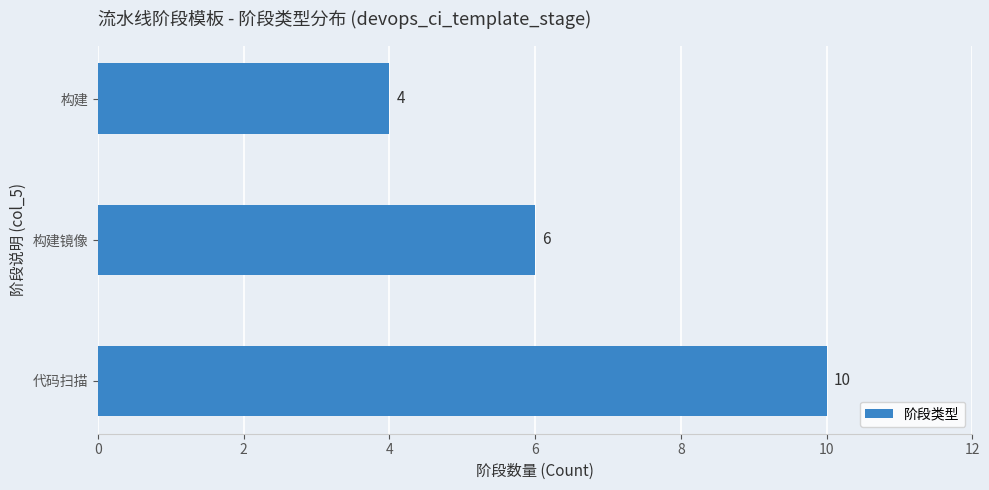

How many series are shown in this chart?

1